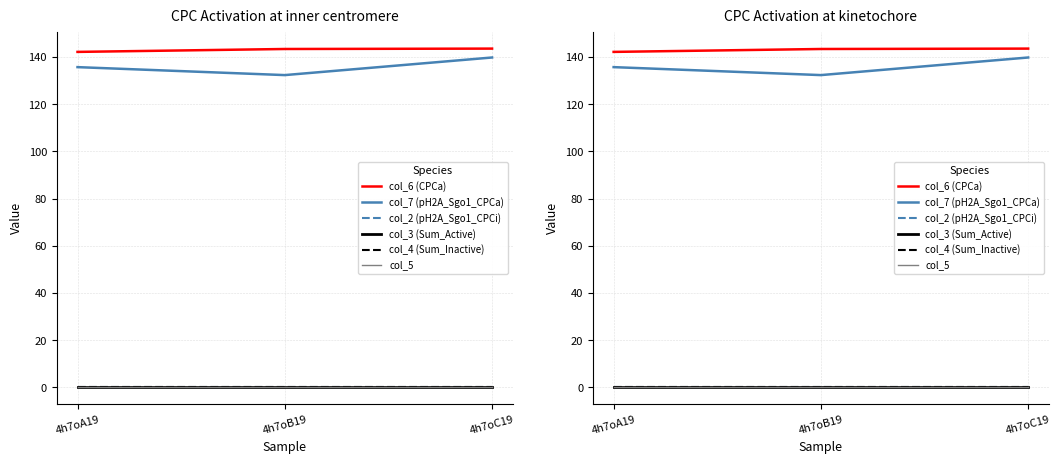

At which category does the chart reach its minimum across all series?

4h7oA19